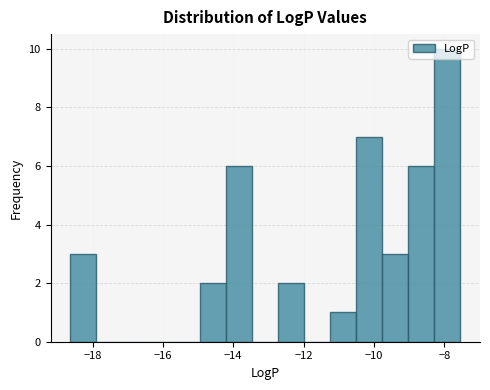

Read against the x-axis, roughly where is the centre of the tallest bar?

-8.0